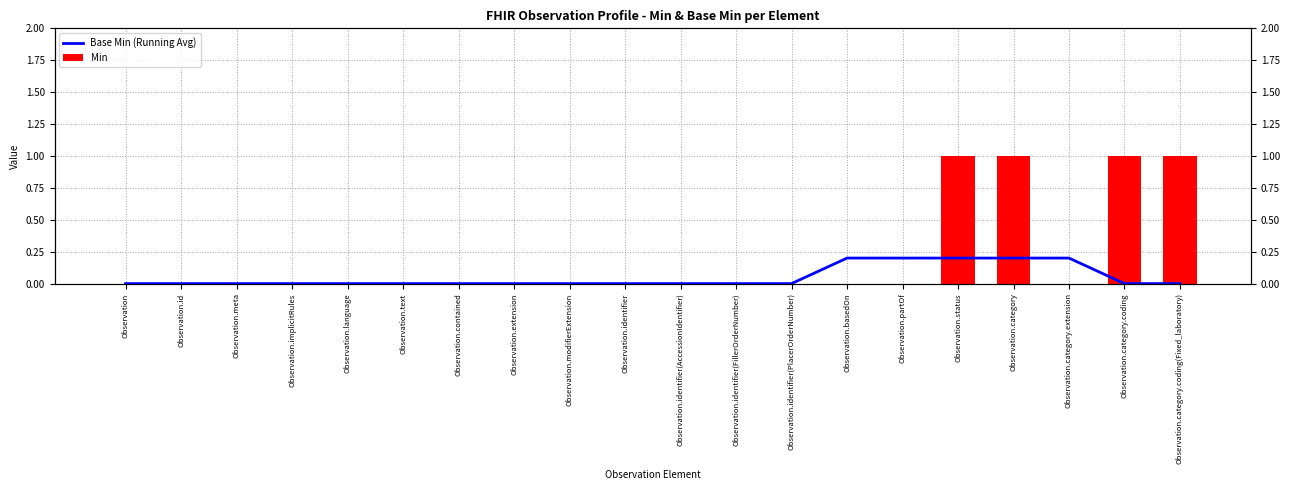

What is the difference between the maximum and second lowest values in the Base Min (Running Avg) series?

0.2